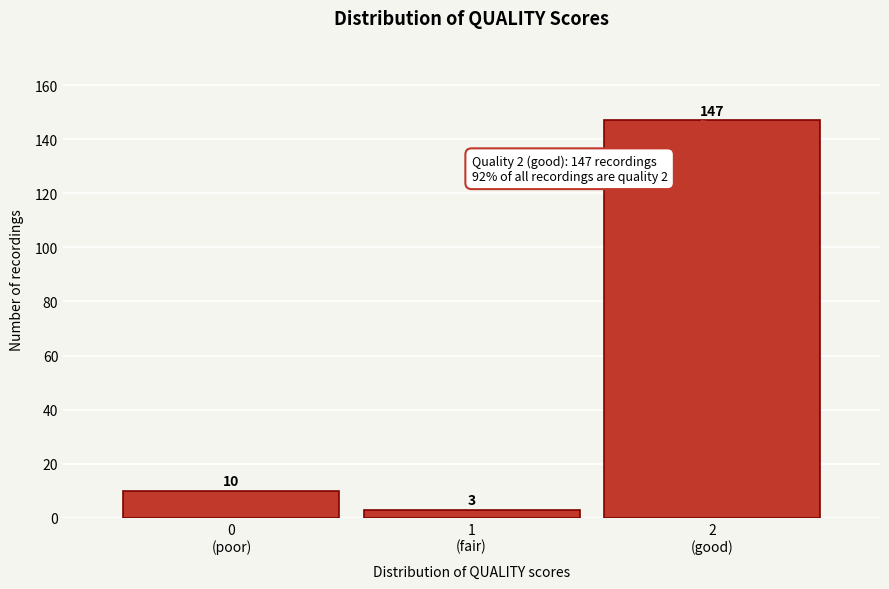

Reading left to right, what are all the values shown in this chart?

10	3	147